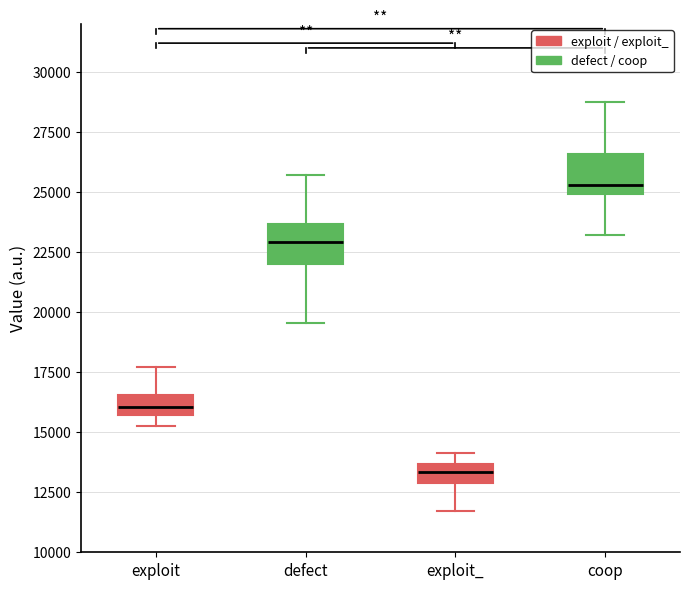

Reading left to right, read every box against the y-axis: the position of its median line, the range the box covers, and the ends of its whiskers. The values are not printed on the chart, so give them approximately, as read against the axis.

exploit: median 16000, box 15500 to 16500, whiskers 15500 (below the box's lower edge) to 17500
defect: median 23000, box 22000 to 23500, whiskers 19500 to 25500
exploit_: median 13500 (inside the box), box 13000 to 13500, whiskers 11500 to 14000
coop: median 25500, box 25000 to 26500, whiskers 23000 to 28500